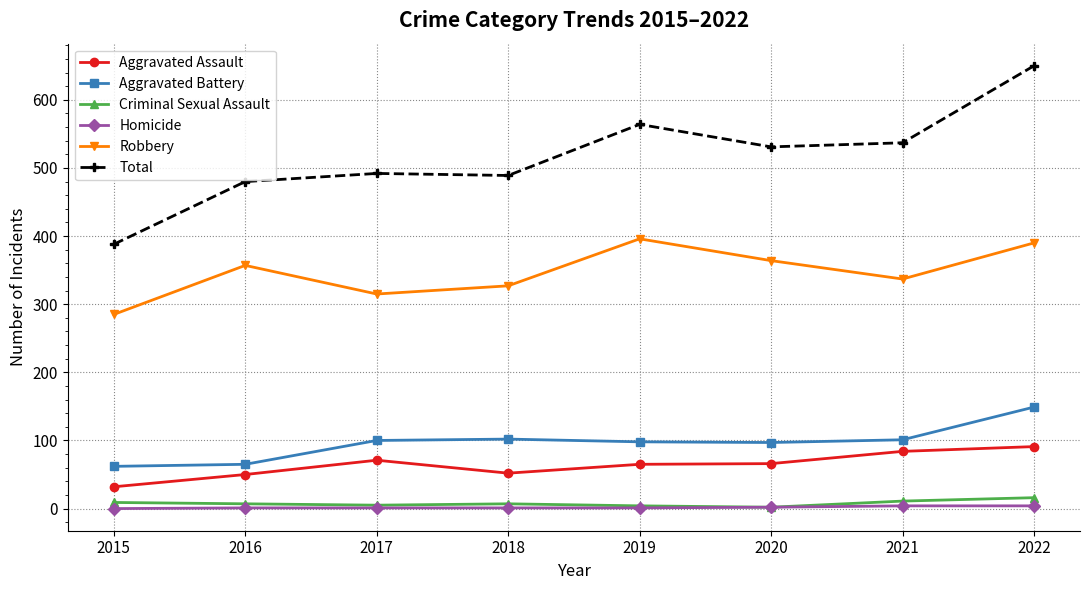

What is the maximum value shown in the chart?

650